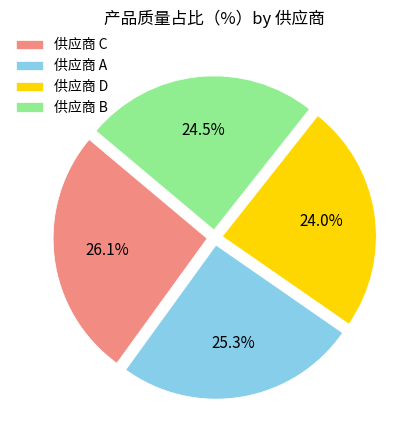

To the nearest percent, what is the difference between the largest and smallest slice percentages?

2%